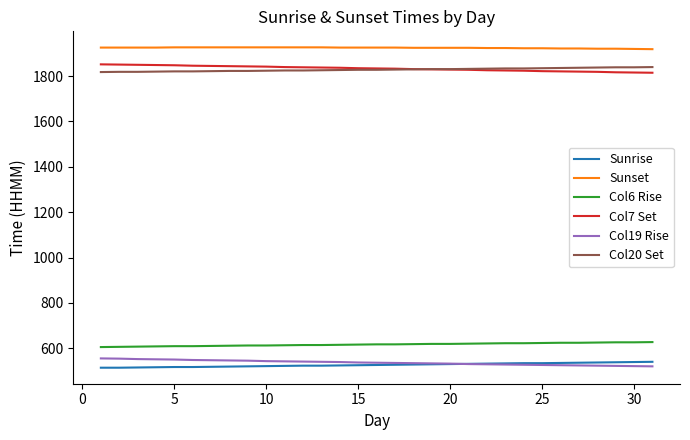

True or false: Col20 Set and Col6 Rise cross at least once.

False